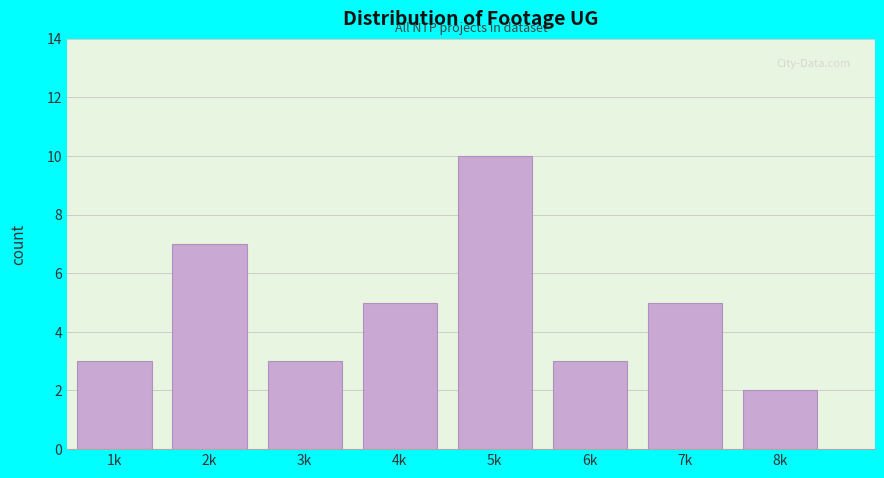

Reading right to left, what are all the values shown in this chart?

2	5	3	10	5	3	7	3